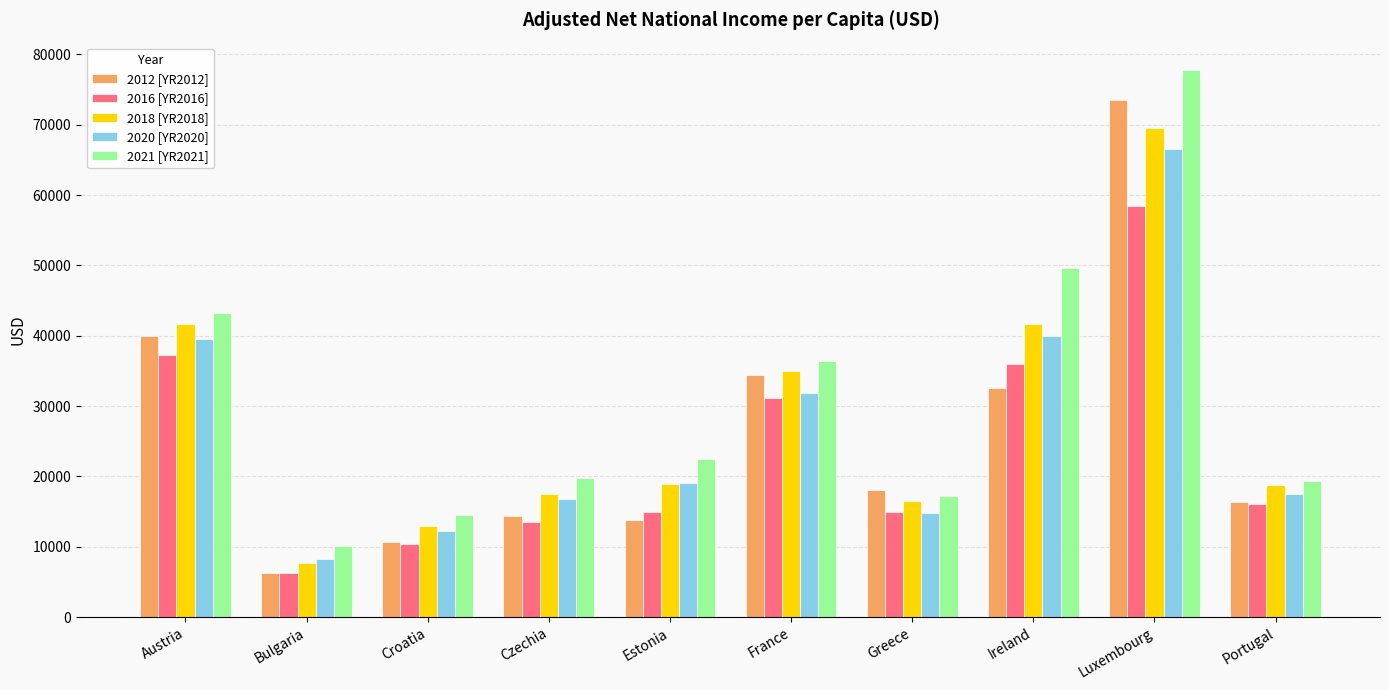

Is the value of 2018 [YR2018] at Croatia greater than the value of 2021 [YR2021] at Luxembourg?

No